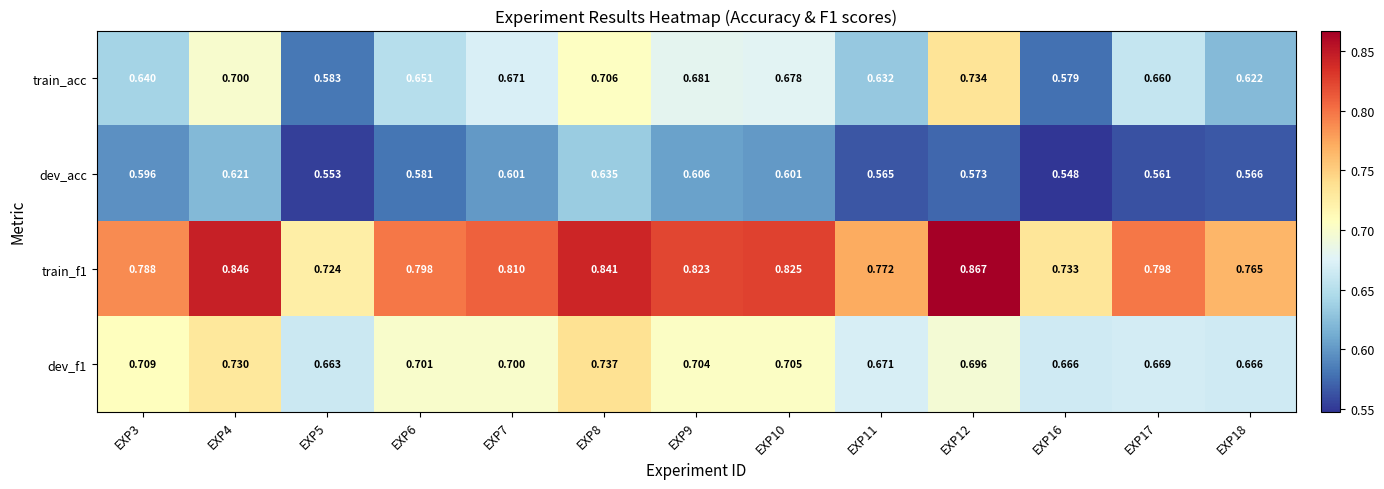

Between EXP10 and EXP12, which series saw the biggest shift?

train_acc